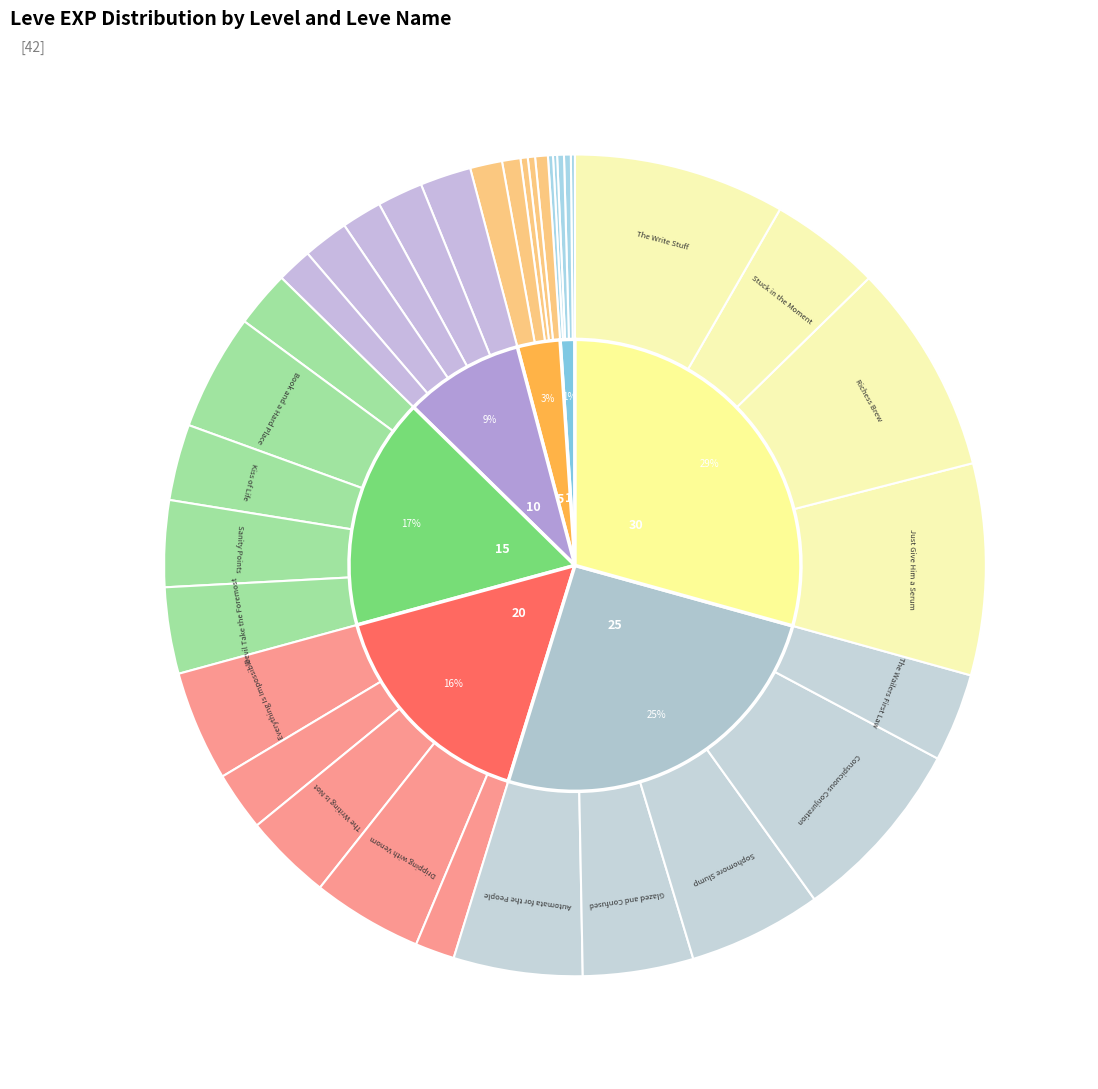

Which slice is the smallest?

1